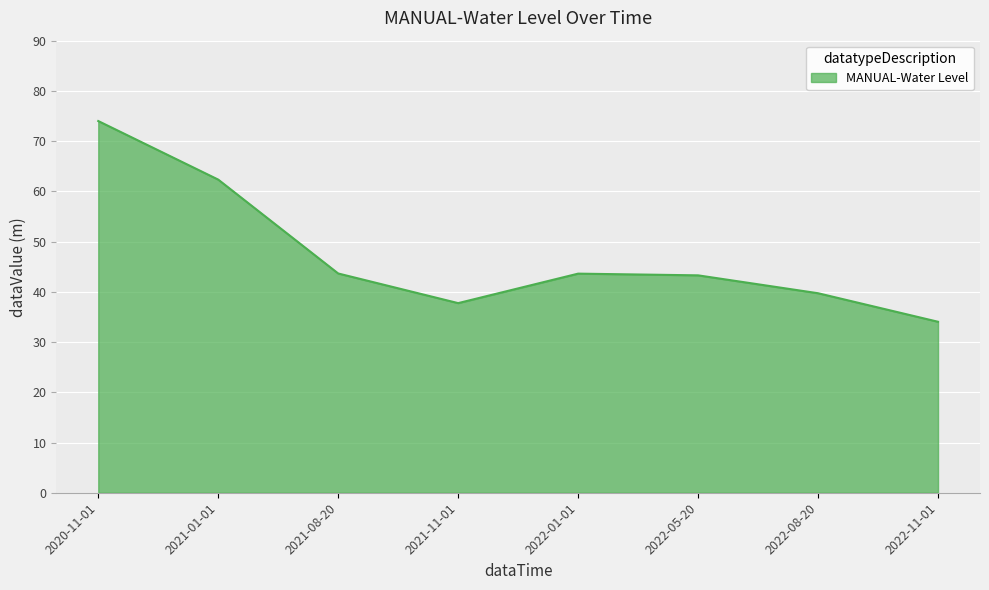

Which category has the lowest value across all series?

2022-11-01